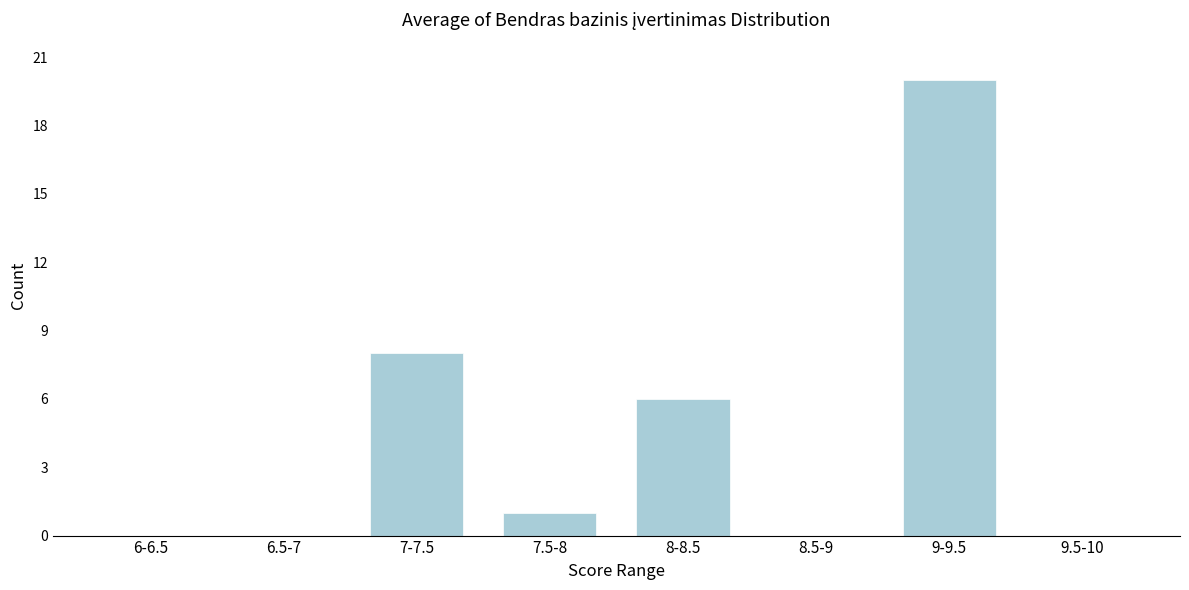

Reading right to left, list all the values displayed in this chart.

9.5-10=0	9-9.5=20	8.5-9=0	8-8.5=6	7.5-8=1	7-7.5=8	6.5-7=0	6-6.5=0